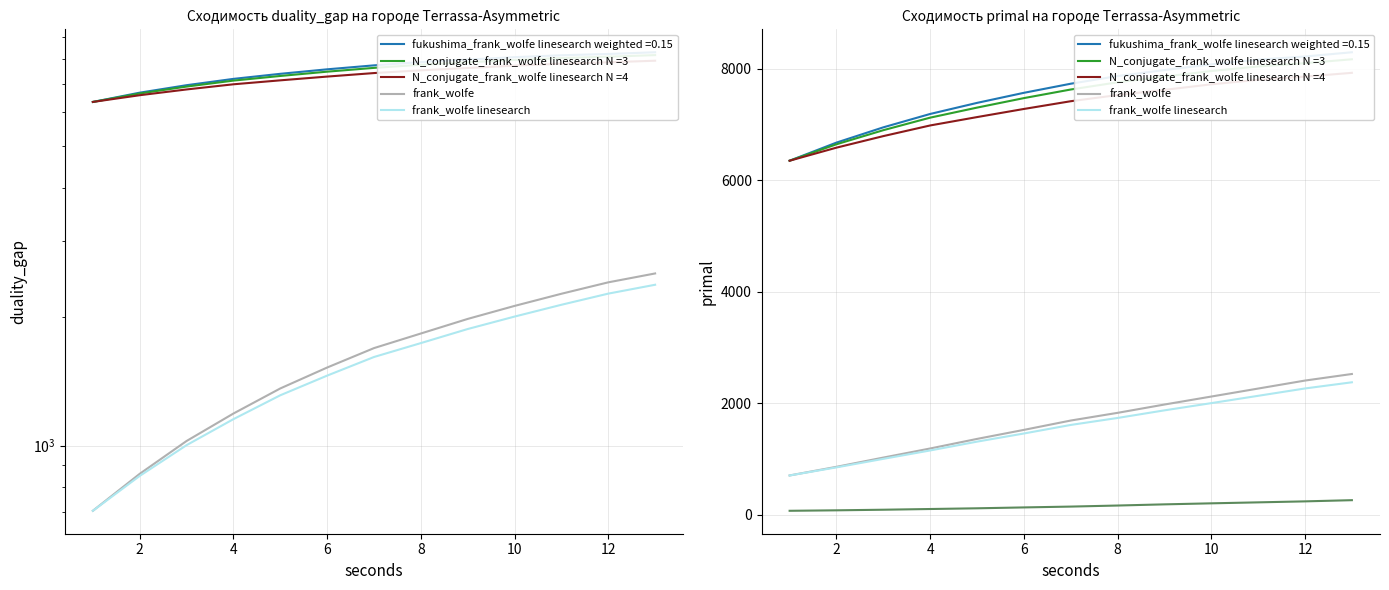

Is this an area chart (filled region under the line)?

No